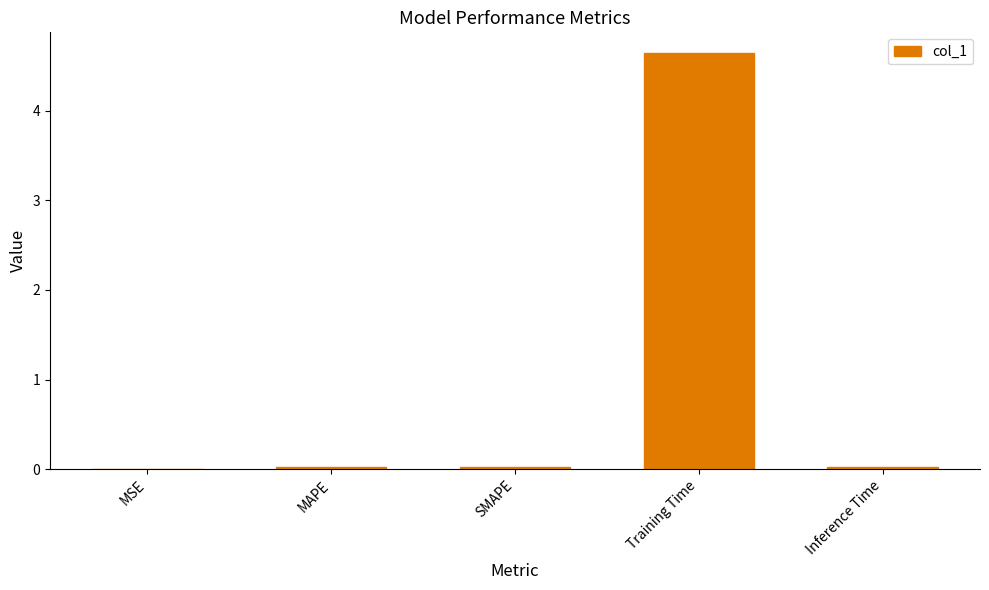

True or false: the data shows 4.6 at Training Time.

True